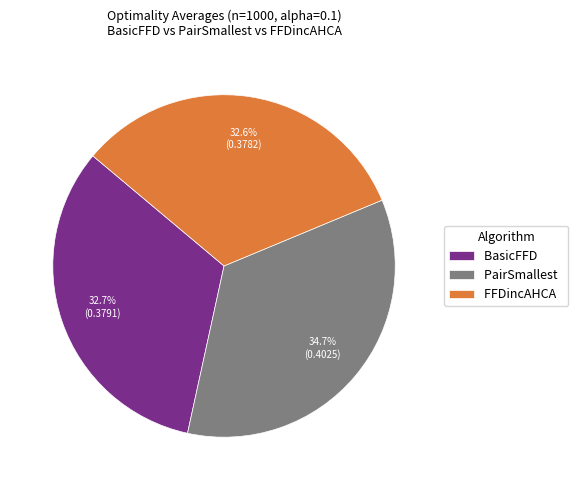

Which has a higher value, PairSmallest or BasicFFD?

PairSmallest